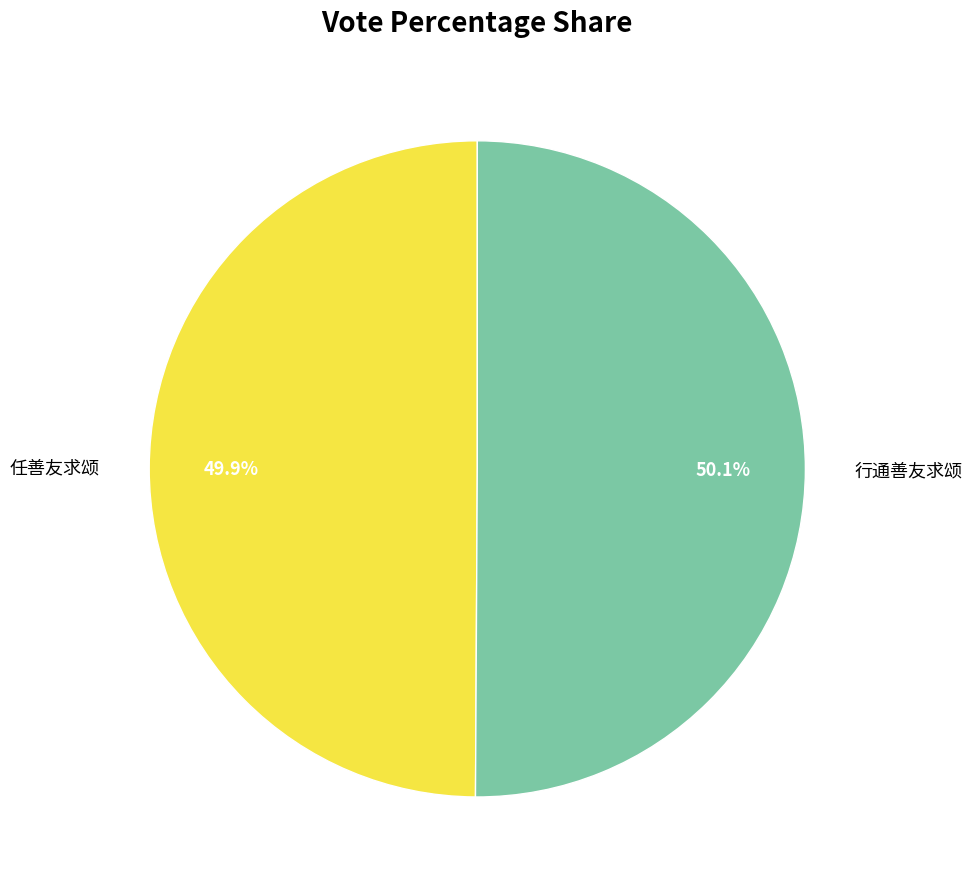

Approximately how many times larger is the value at 任善友求颂 compared to 行通善友求颂?

1.0